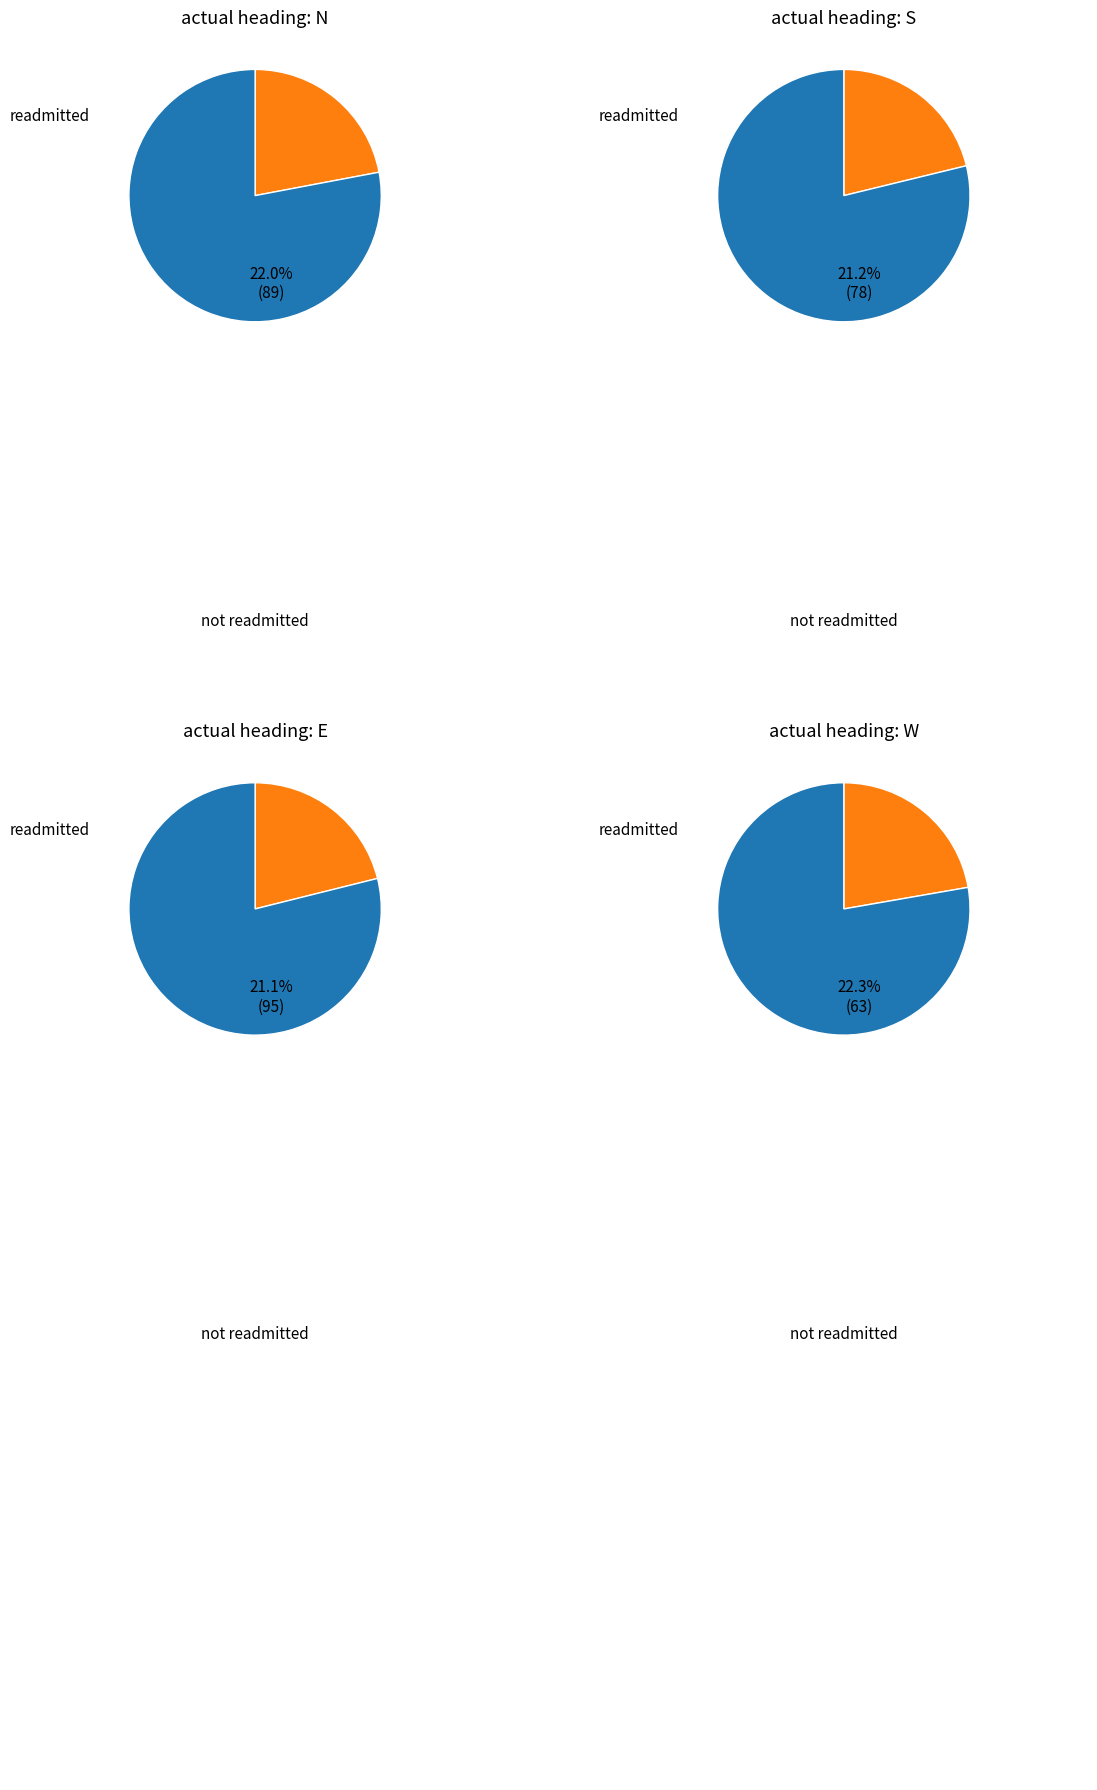

Approximately how many times larger is the value at predicted heading S compared to predicted heading W?

1.2